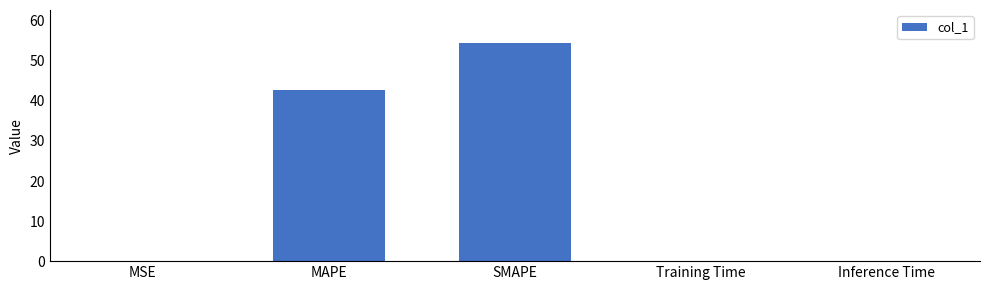

Is it true that the value at Inference Time is 0.0?

True